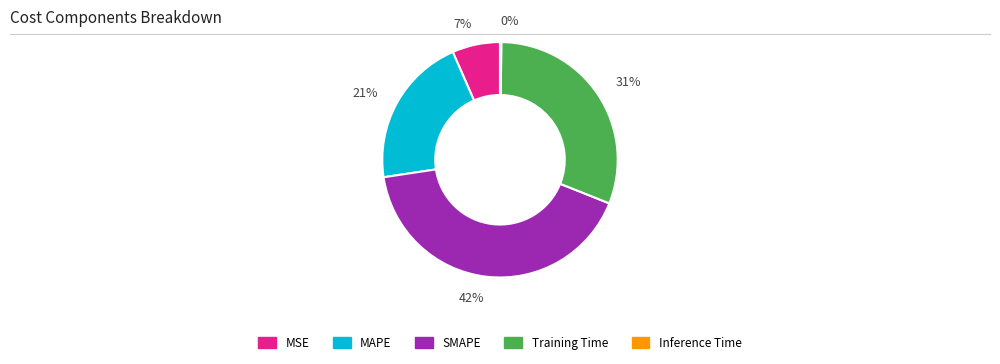

True or false: 7% accounts for 1% of the total.

False